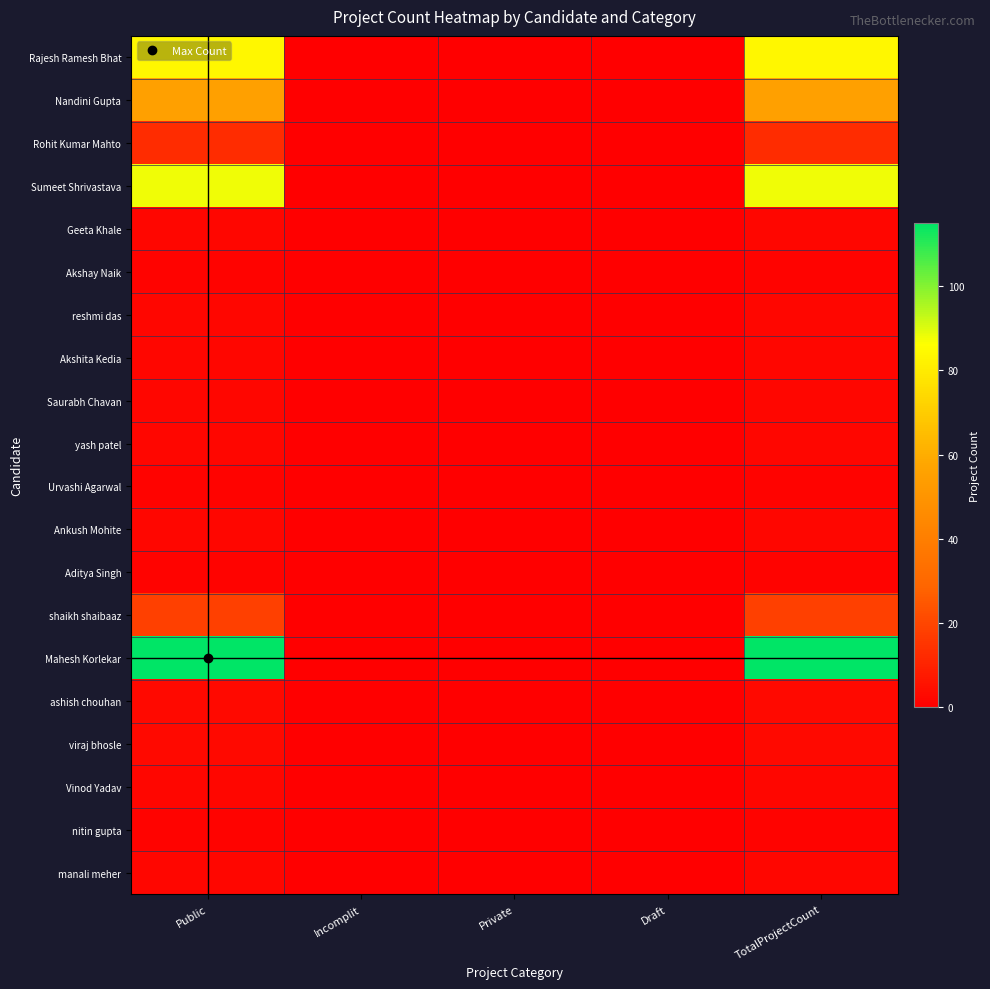

Reading left to right, what are all the values shown in this chart?

Rajesh Ramesh Bhat: Public=84	Incomplit=0	Private=0	Draft=0	TotalProjectCount=84
Nandini Gupta: Public=55	Incomplit=0	Private=0	Draft=0	TotalProjectCount=55
Rohit Kumar Mahto: Public=13	Incomplit=0	Private=0	Draft=0	TotalProjectCount=13
Sumeet Shrivastava: Public=88	Incomplit=0	Private=0	Draft=0	TotalProjectCount=88
Geeta Khale: Public=2	Incomplit=0	Private=0	Draft=0	TotalProjectCount=2
Akshay Naik: Public=1	Incomplit=0	Private=0	Draft=0	TotalProjectCount=1
reshmi das: Public=2	Incomplit=0	Private=0	Draft=0	TotalProjectCount=2
Akshita Kedia: Public=2	Incomplit=0	Private=0	Draft=0	TotalProjectCount=2
Saurabh Chavan: Public=2	Incomplit=0	Private=0	Draft=0	TotalProjectCount=2
yash patel: Public=2	Incomplit=0	Private=0	Draft=0	TotalProjectCount=2
Urvashi Agarwal: Public=1	Incomplit=0	Private=0	Draft=0	TotalProjectCount=1
Ankush Mohite: Public=2	Incomplit=0	Private=0	Draft=0	TotalProjectCount=2
Aditya Singh: Public=1	Incomplit=0	Private=0	Draft=0	TotalProjectCount=1
shaikh shaibaaz: Public=18	Incomplit=0	Private=0	Draft=0	TotalProjectCount=18
Mahesh Korlekar: Public=115	Incomplit=0	Private=0	Draft=0	TotalProjectCount=115
ashish chouhan: Public=3	Incomplit=0	Private=0	Draft=0	TotalProjectCount=3
viraj bhosle: Public=3	Incomplit=0	Private=0	Draft=0	TotalProjectCount=3
Vinod Yadav: Public=2	Incomplit=0	Private=0	Draft=0	TotalProjectCount=2
nitin gupta: Public=1	Incomplit=0	Private=0	Draft=0	TotalProjectCount=1
manali meher: Public=2	Incomplit=0	Private=0	Draft=0	TotalProjectCount=2